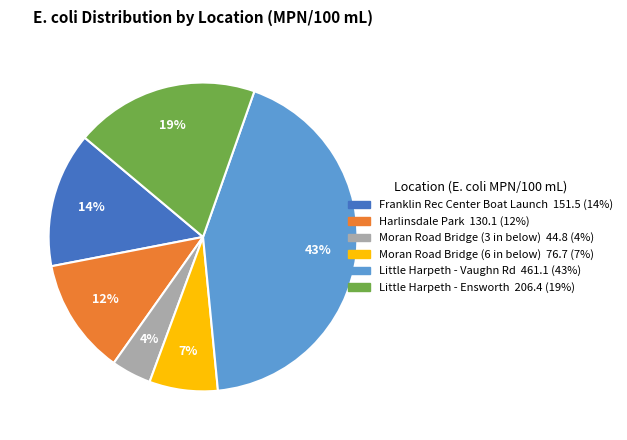

How many slices are in this pie chart?

6